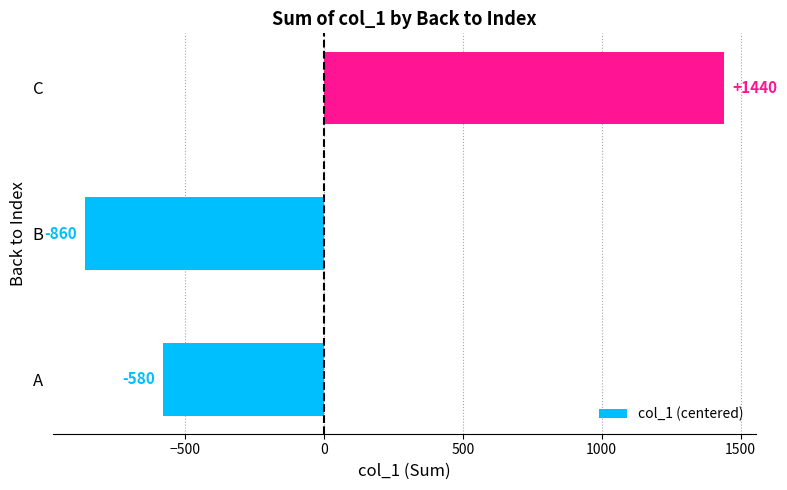

Reading top to bottom, extract all data points from this chart.

C=1440	B=-860	A=-580